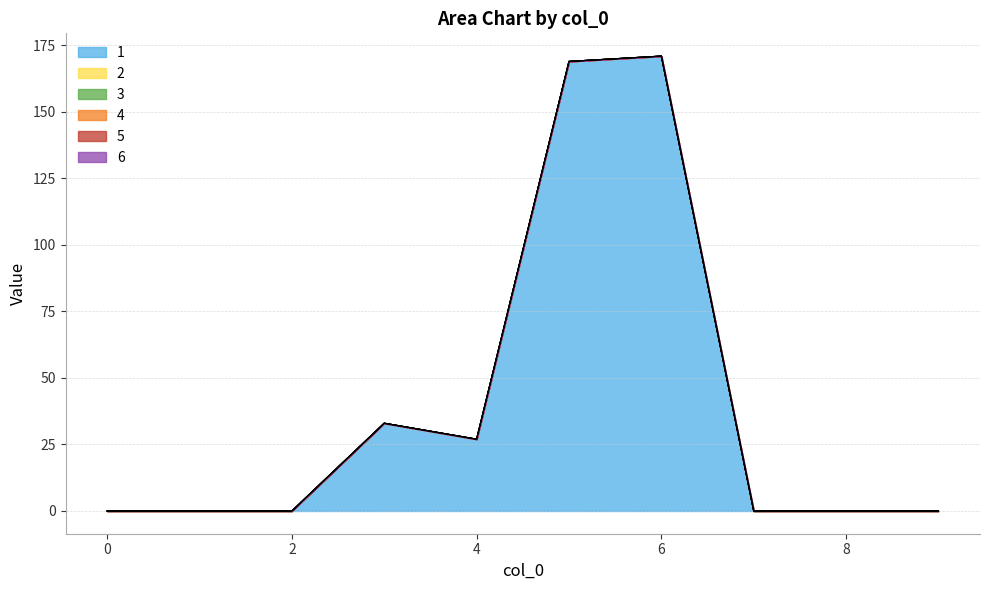

True or false: 3 and 1 cross at least once.

False